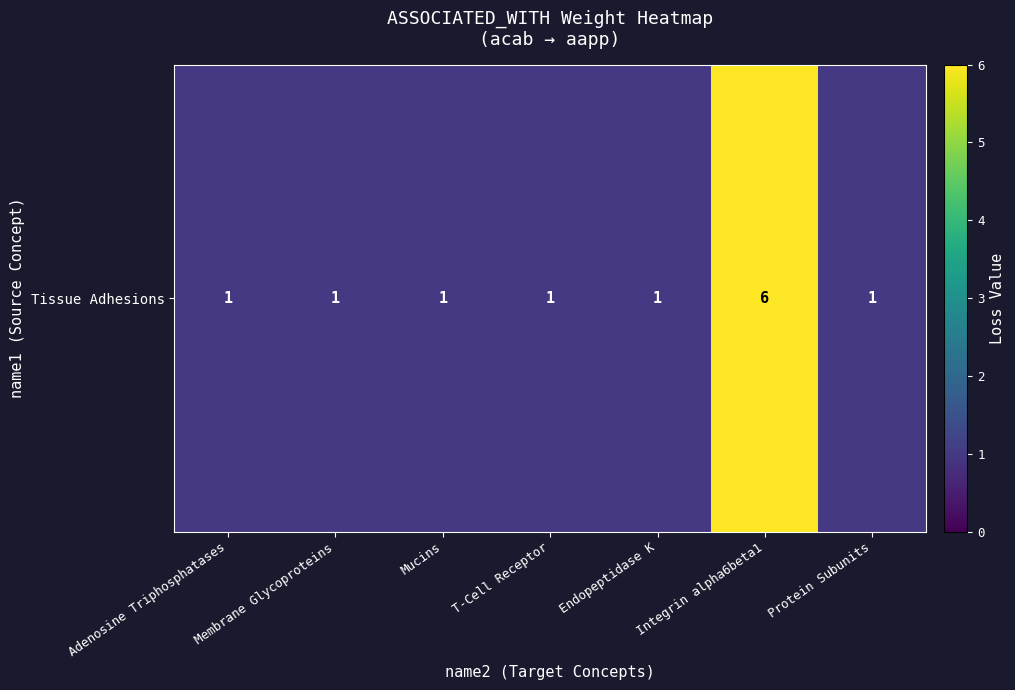

Reading left to right, transcribe all the data shown in this chart.

1	1	1	1	1	6	1